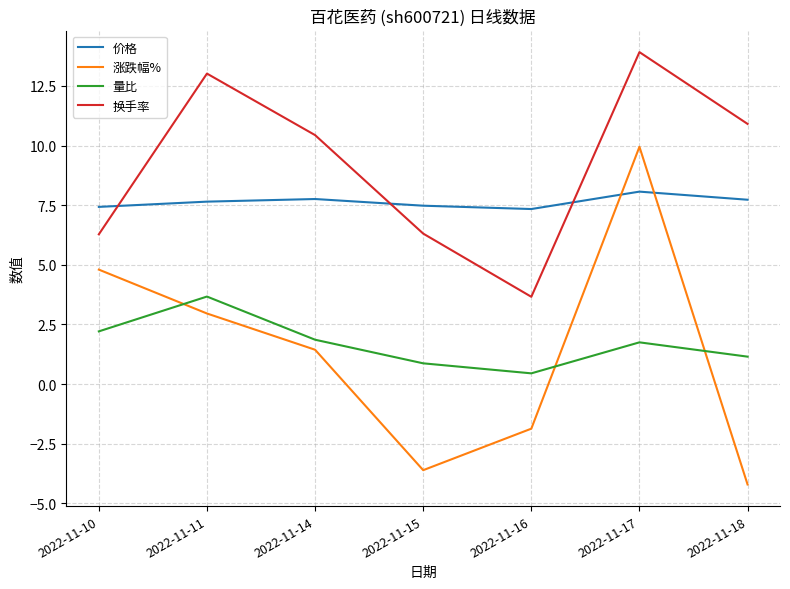

The value of 价格 at 2022-11-16 is 7.3. True or false?

True